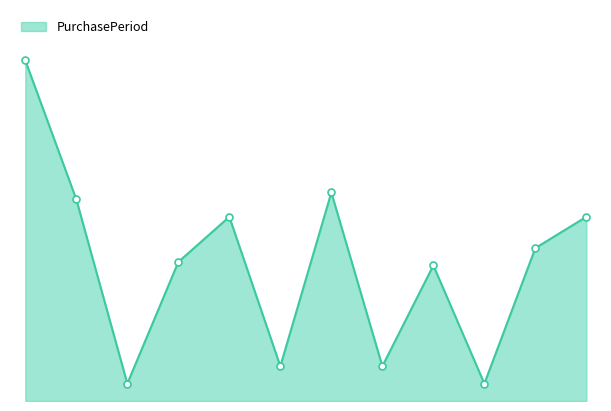

Is this an area chart (filled region under the line)?

Yes